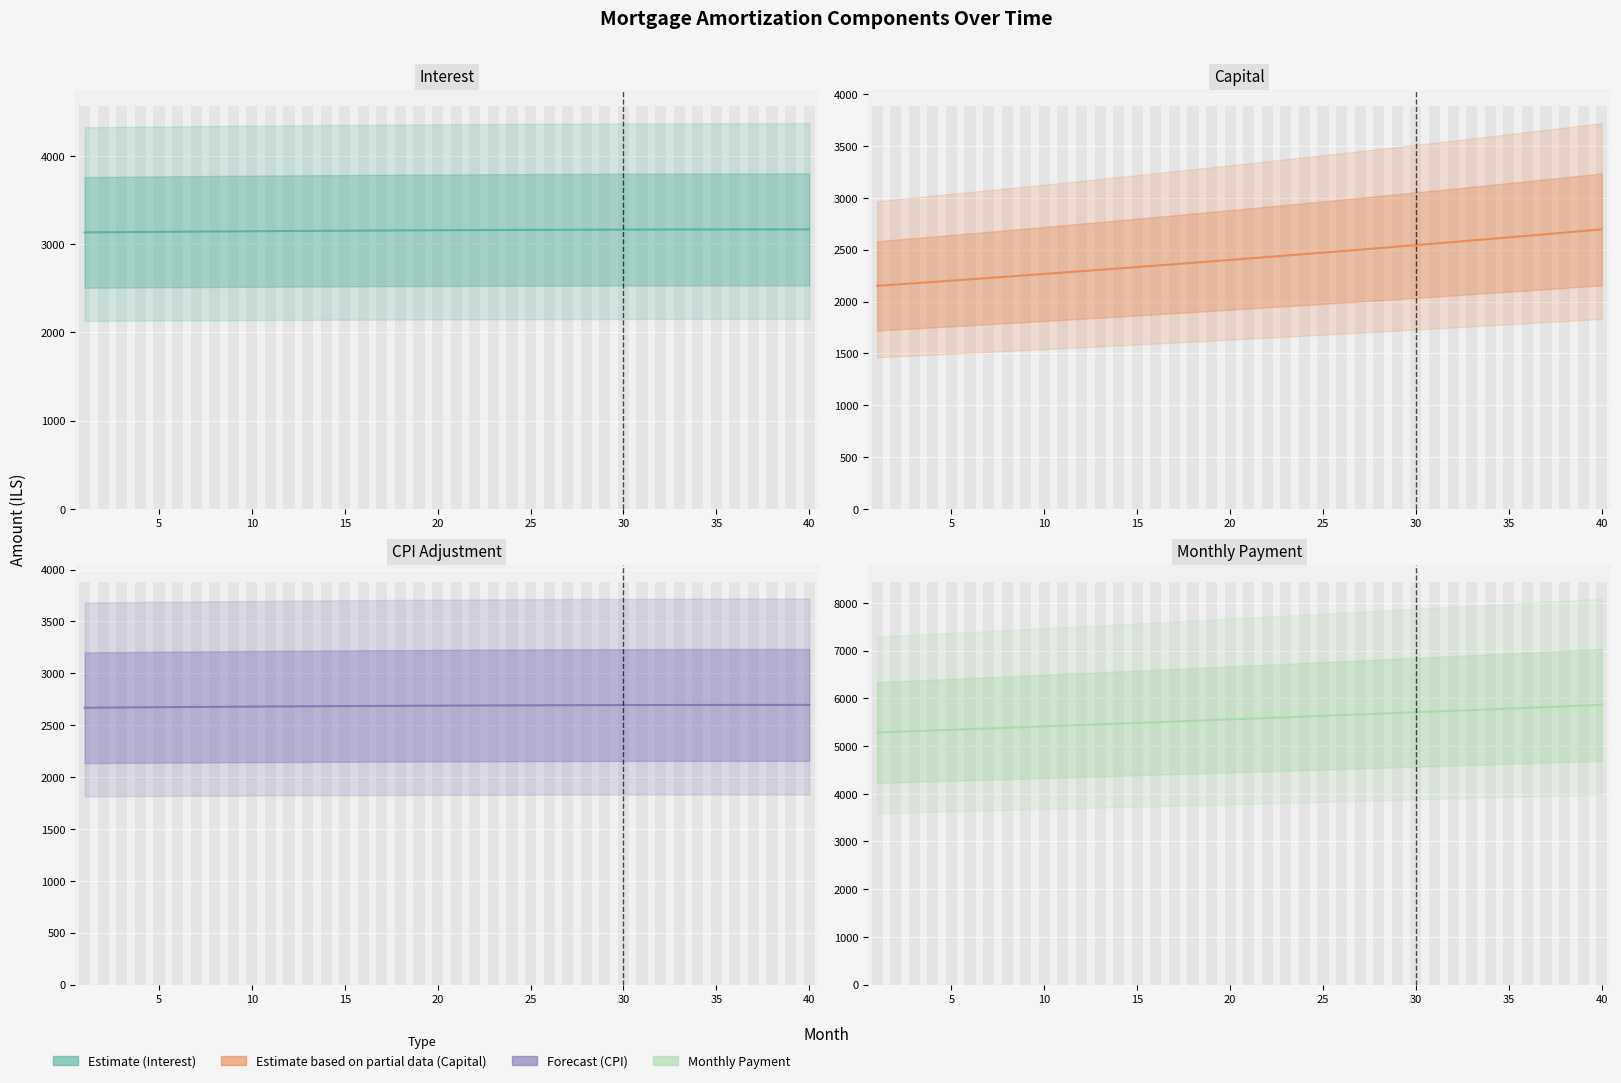

The month_payment series shows 5694.3 at 29. True or false?

True